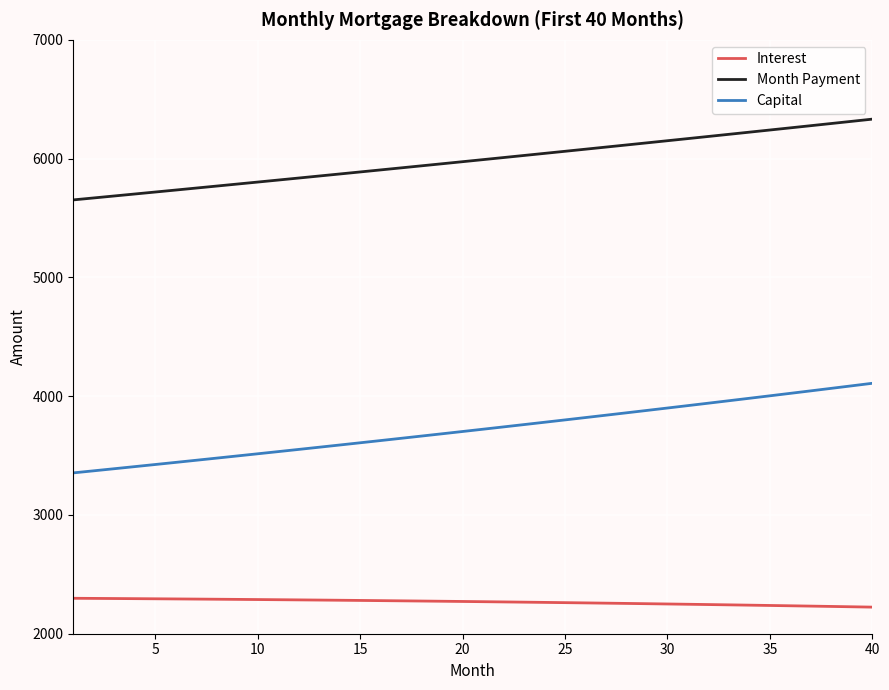

What is the lowest value of the Month Payment series?

5652.5